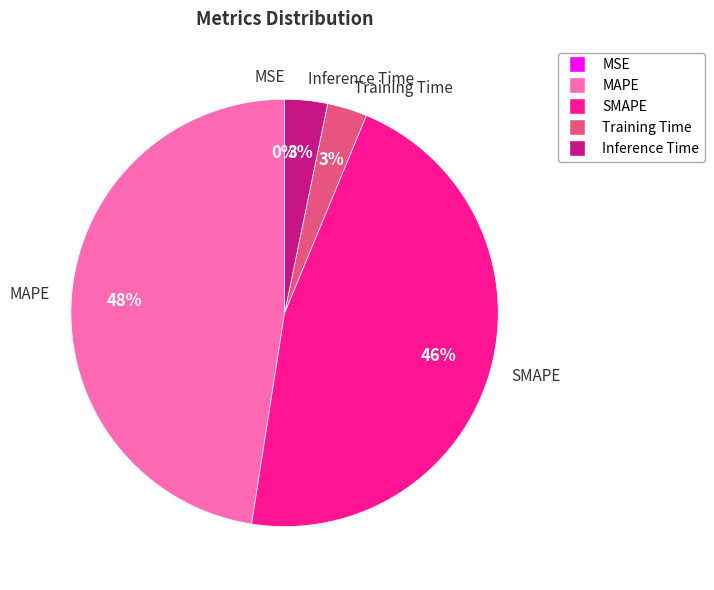

To the nearest percent, what is the average slice percentage?

20%